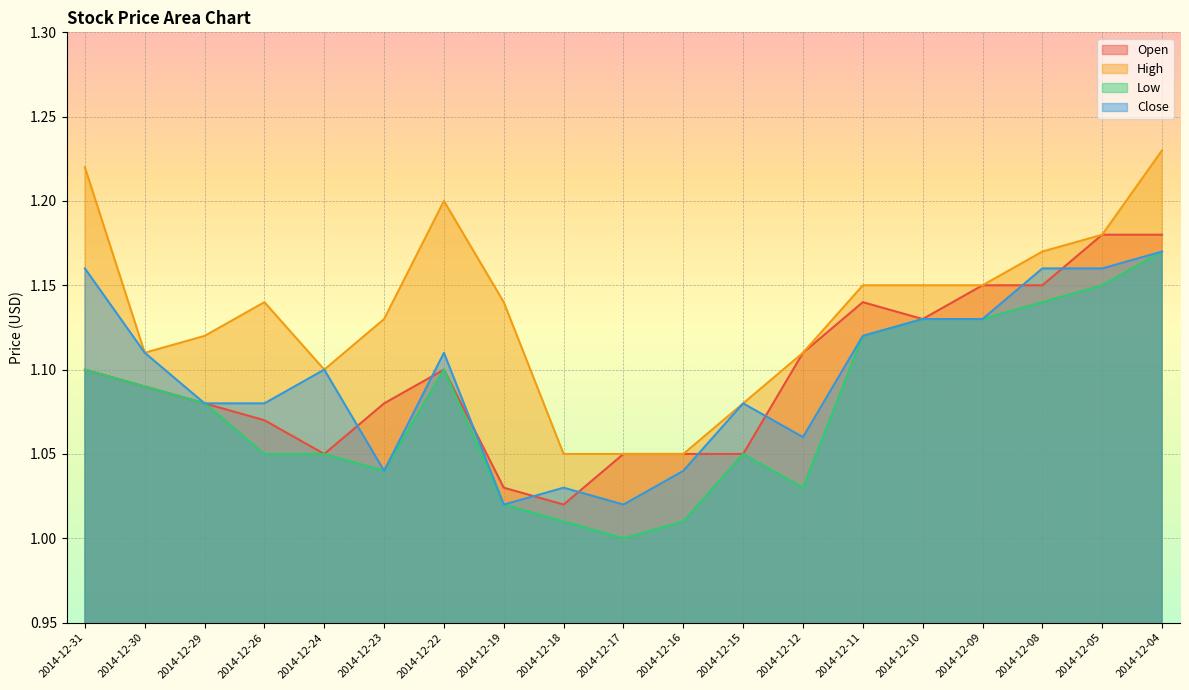

How many interior local valleys does the Close series have?

4